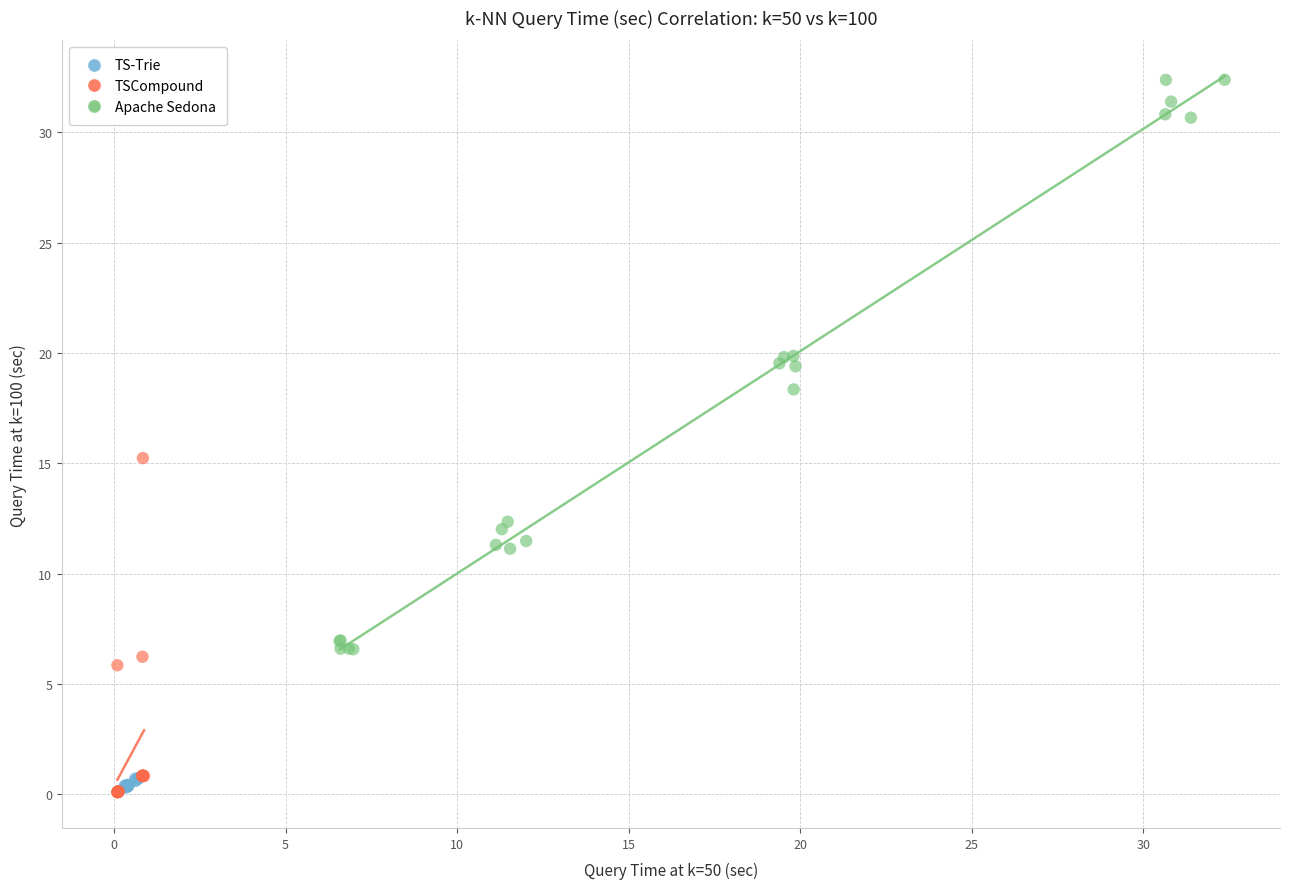

Which series reaches the maximum Y coordinate?

Apache Sedona